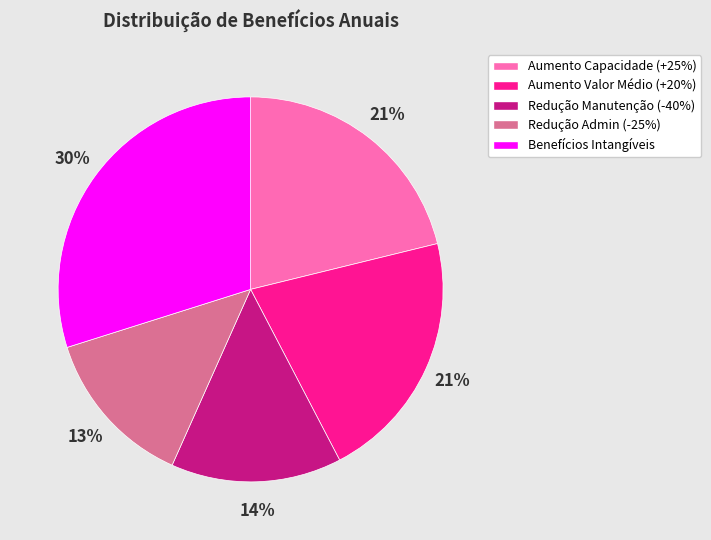

To the nearest percent, what is the average slice percentage?

20%